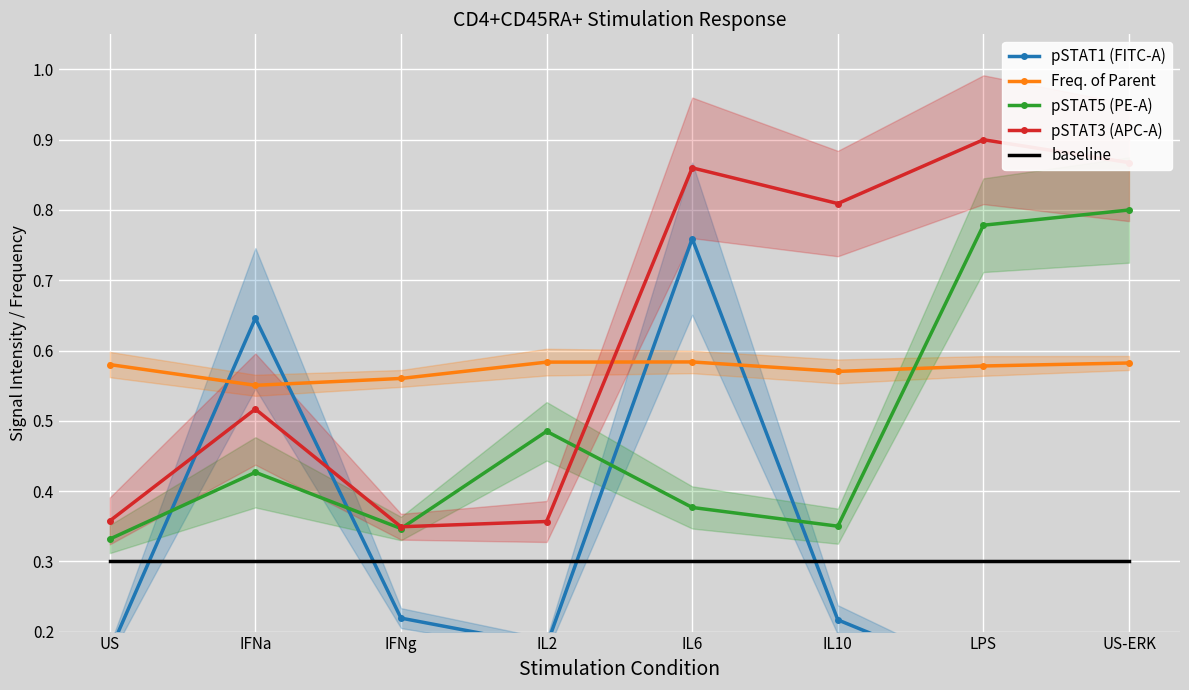

In pSTAT1 (FITC-A), how many points are lower than both neighbors (excluding endpoints)?

2